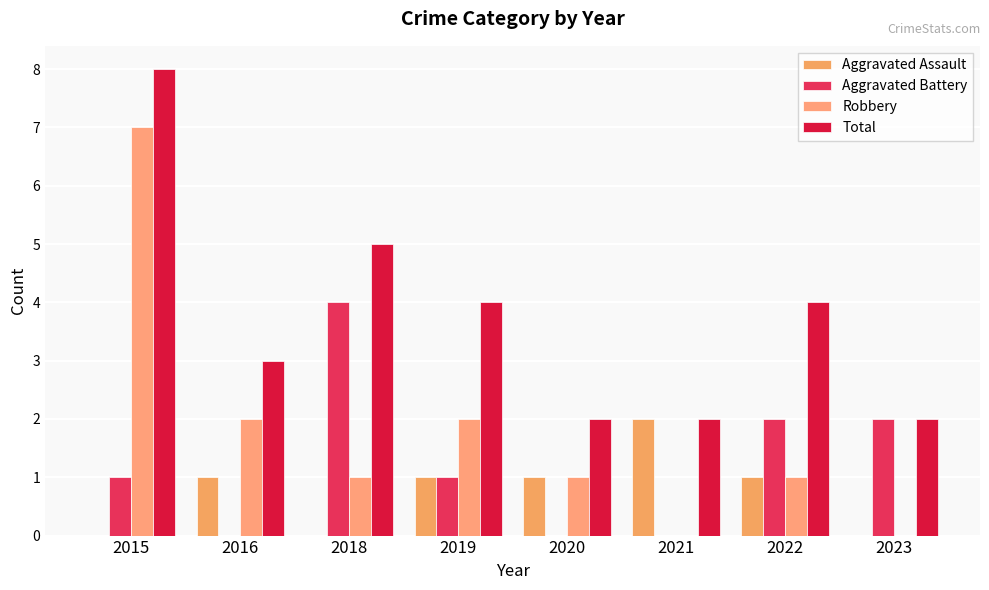

What is the average value of the Total series?

4